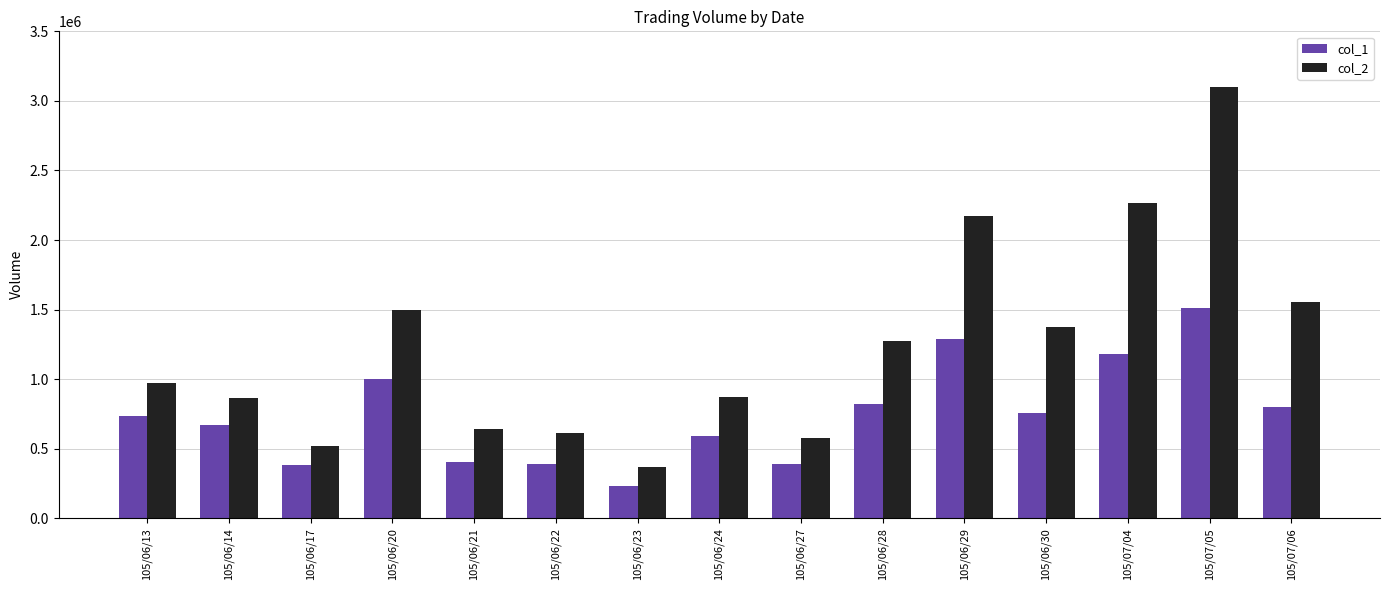

How many series are shown in this chart?

2